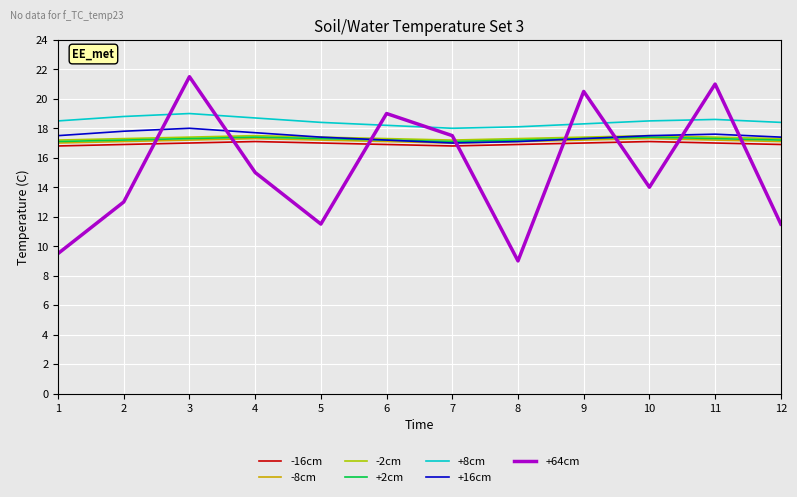

The +16cm series shows 17.3 at 9. True or false?

True